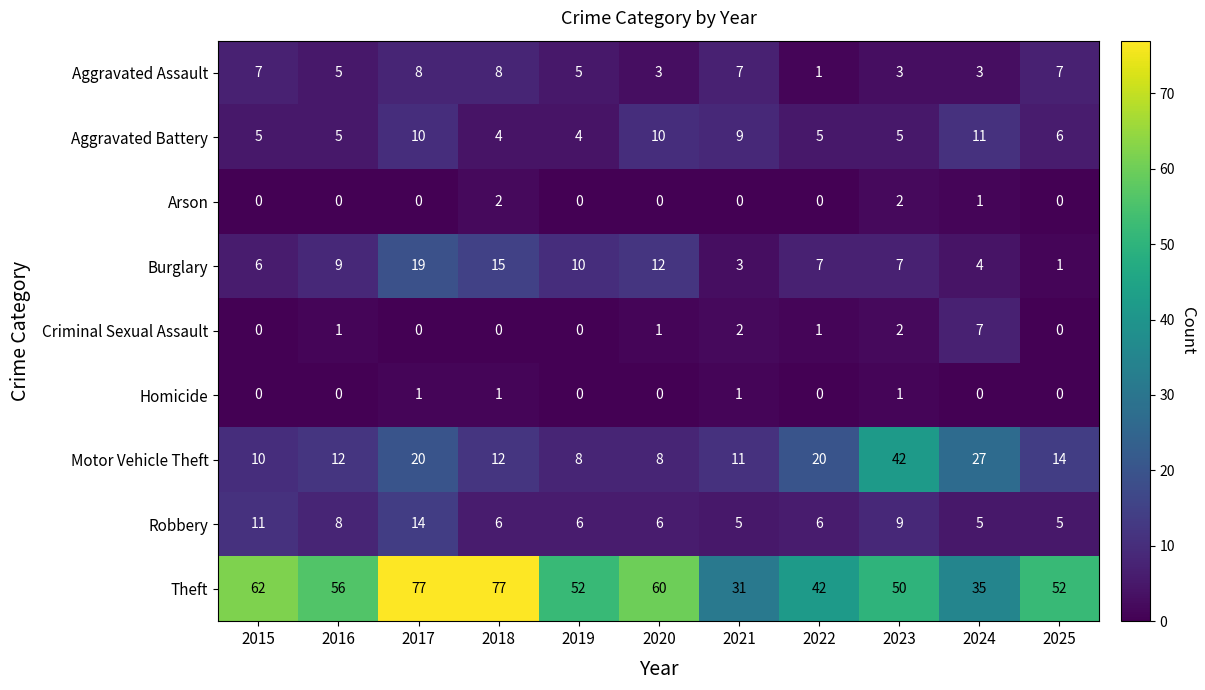

What is the difference between the maximum and minimum values in the Aggravated Battery series?

7